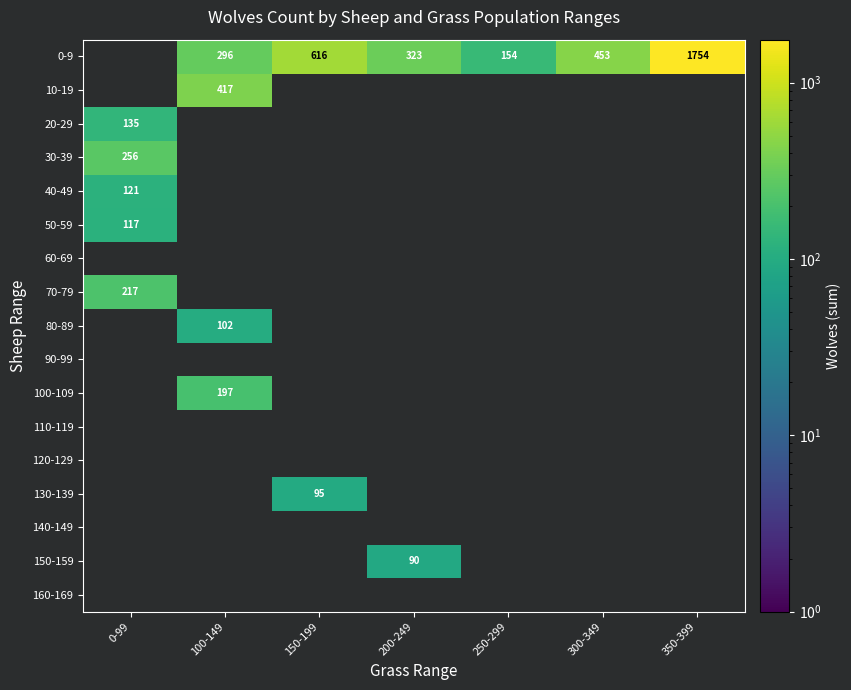

The 130-139 series shows 138 at 150-199. True or false?

False